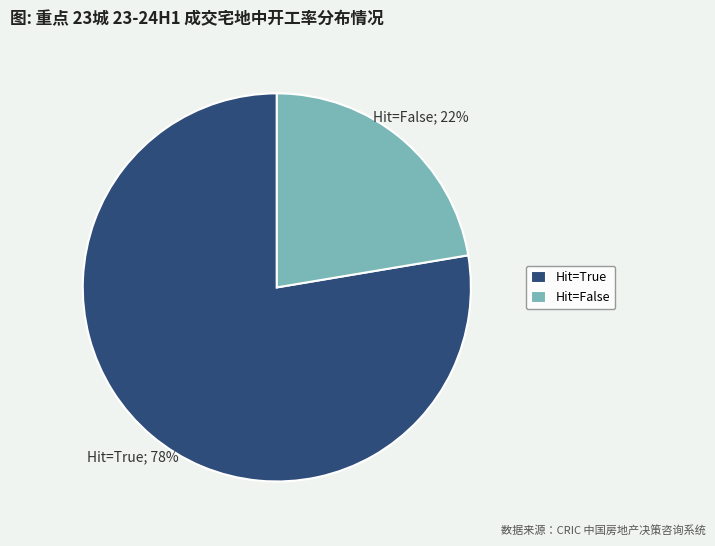

Which slice is the largest?

Hit=True